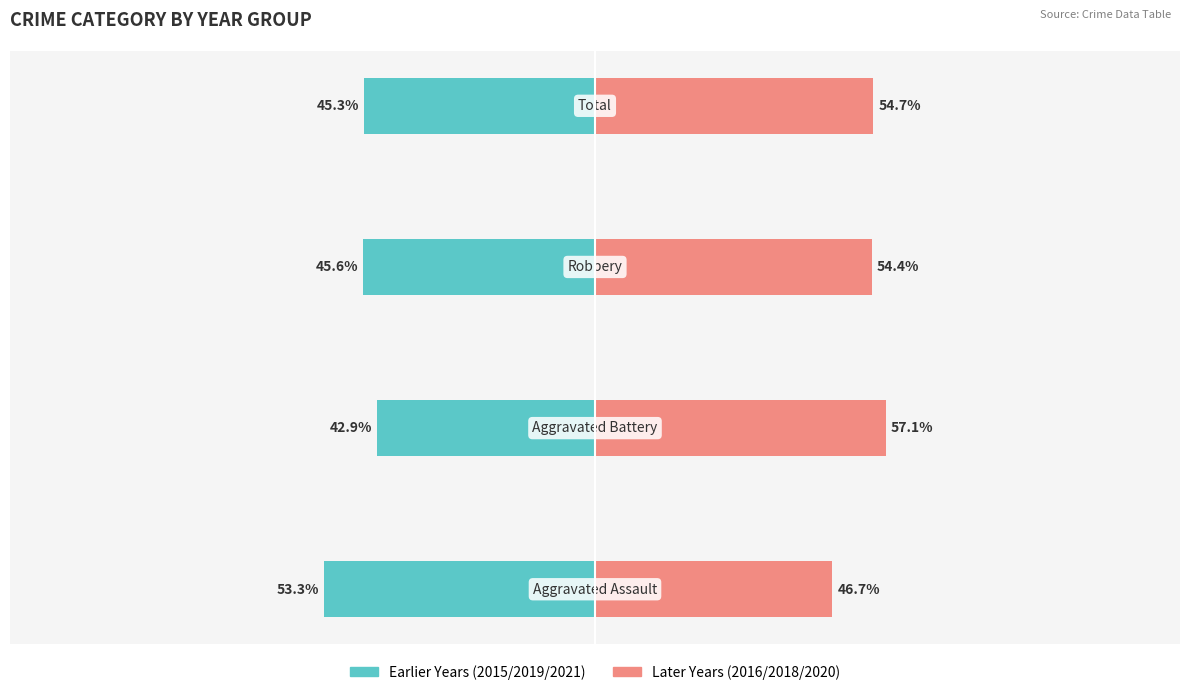

Rank the series by their maximum value, from lowest to highest.

Earlier Years (2015/2019/2021), Later Years (2016/2018/2020)